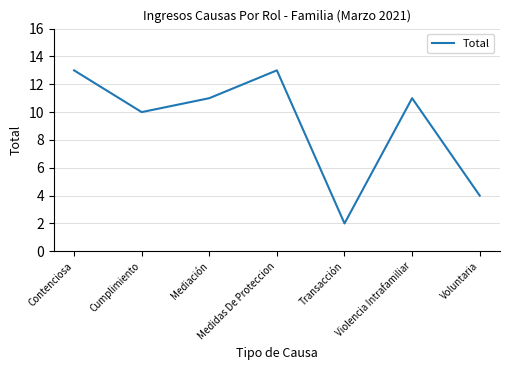

What is the difference between the second highest and minimum values?

11